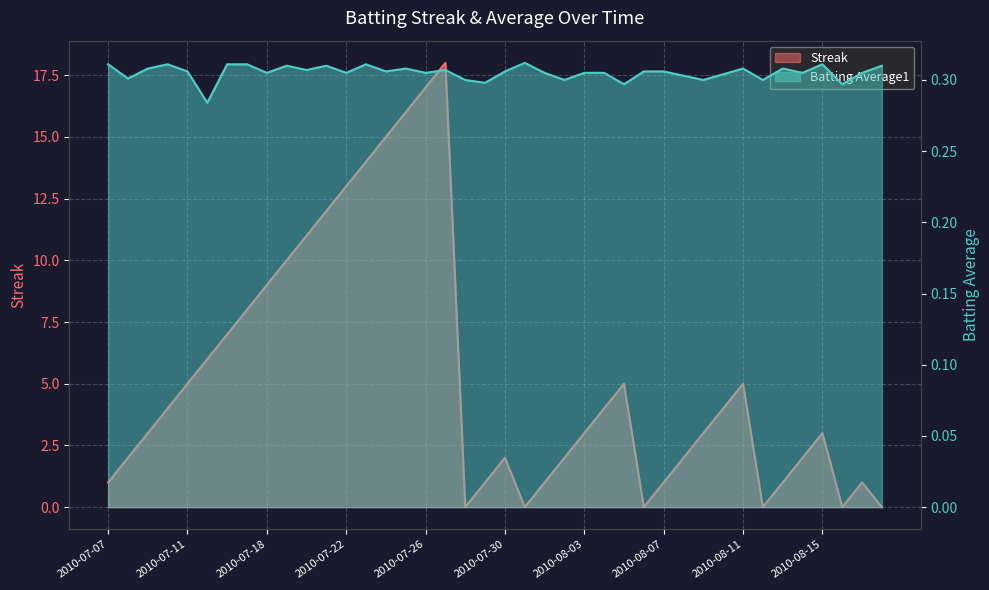

What is the total value across all series at 2010-07-07?

1.3